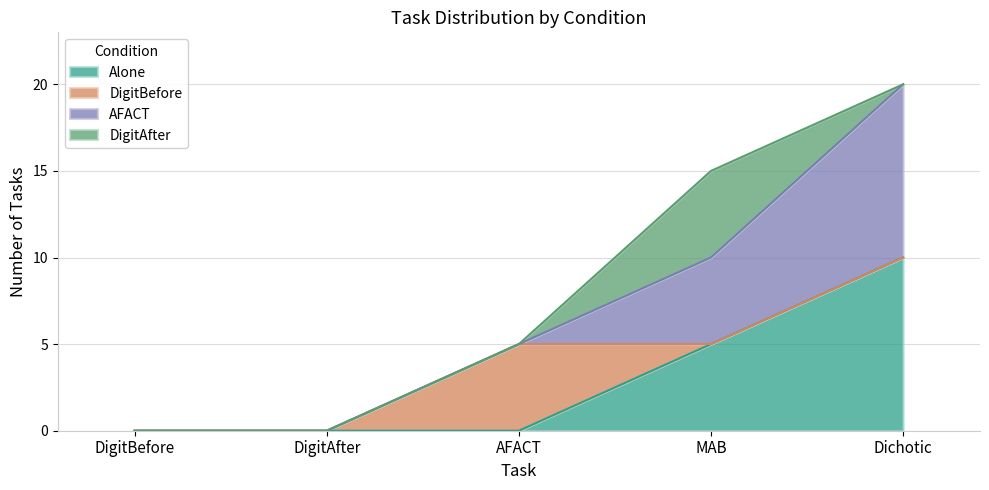

True or false: Alone and DigitAfter cross at least once.

False